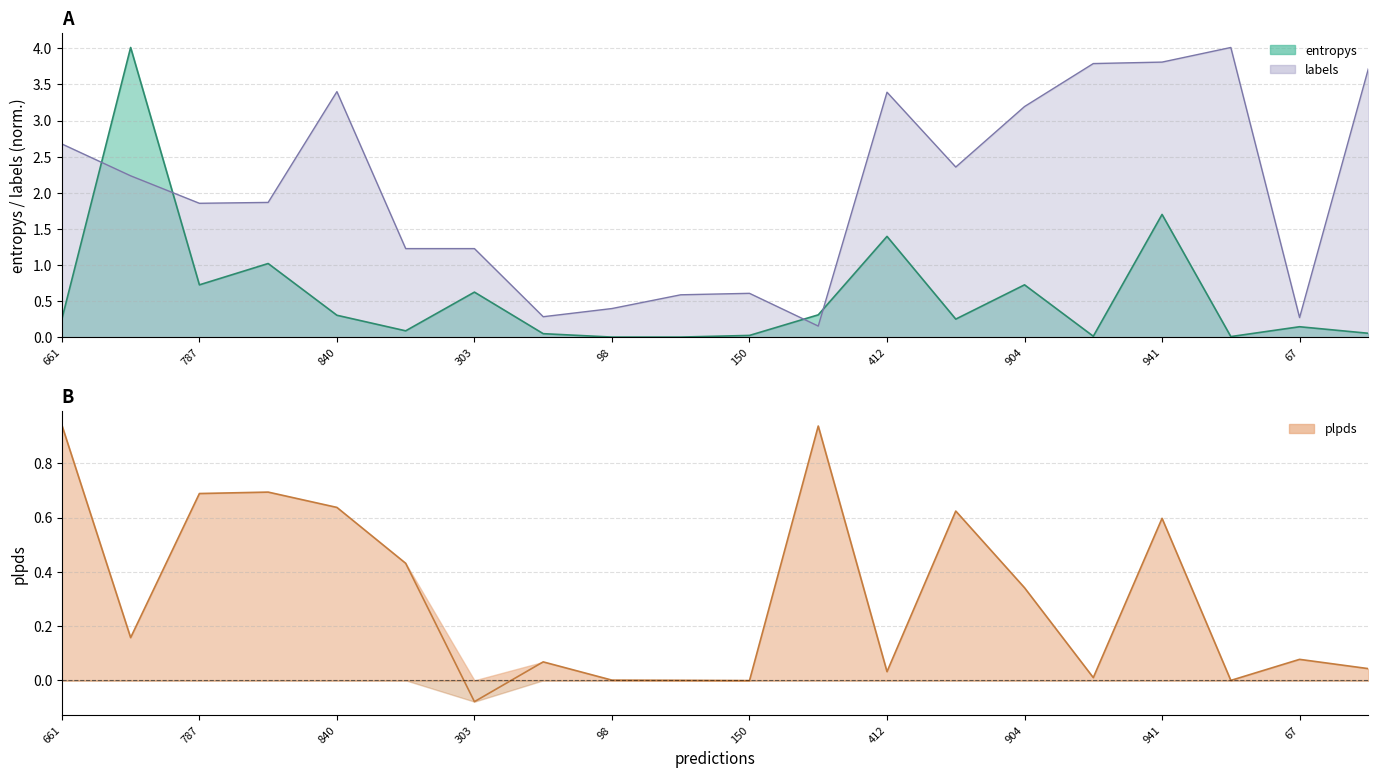

The value of labels at 19 is 0.8. True or false?

False